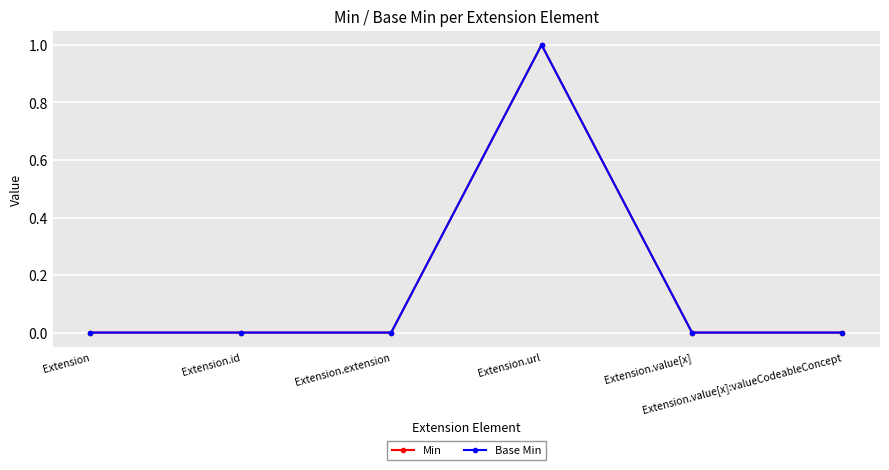

Which series changed the most between Extension and Extension.url?

Min